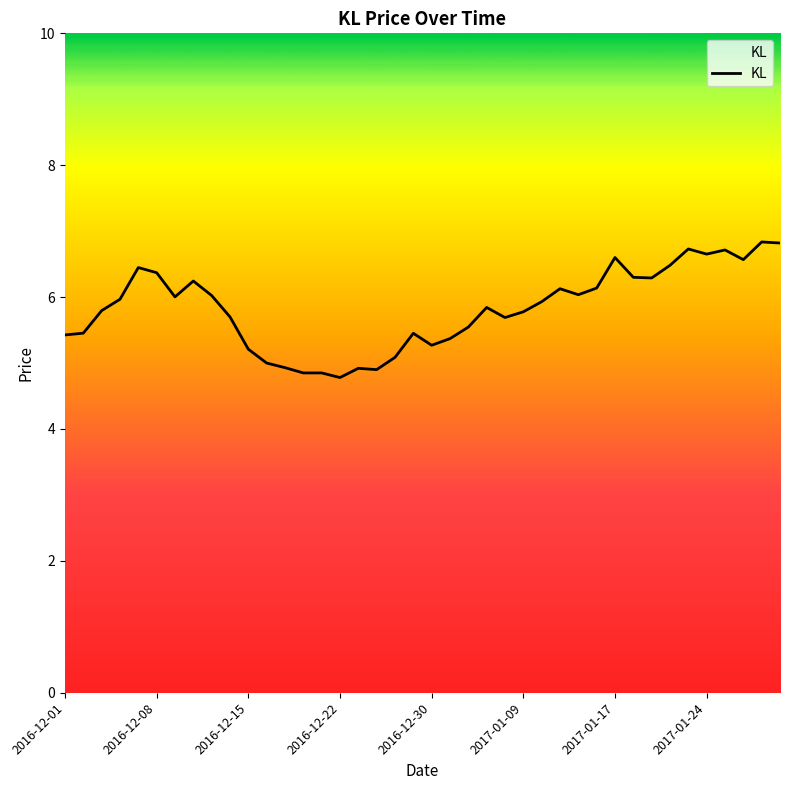

What is the difference between the maximum and minimum values?

2.1